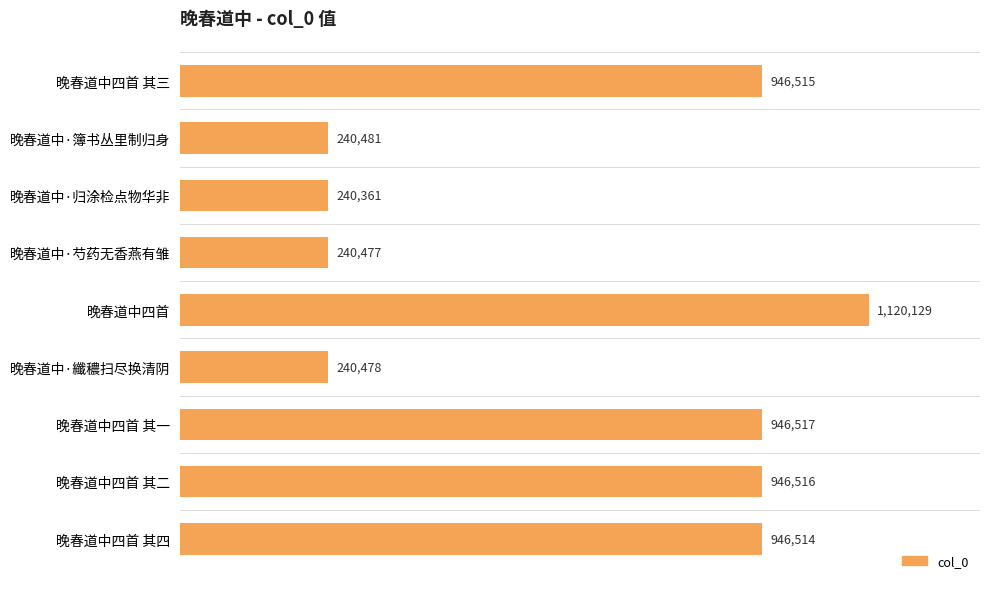

The chart shows a value of 1285366 at 晚春道中四首 其四. True or false?

False